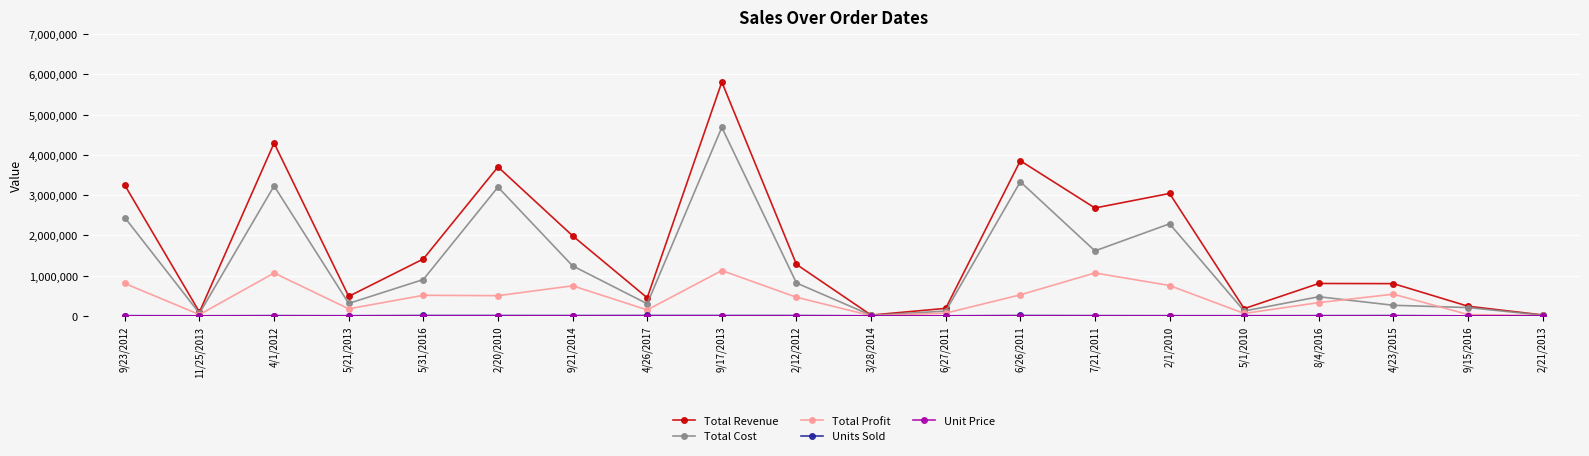

What is the label of the 9th point from the right?

6/27/2011